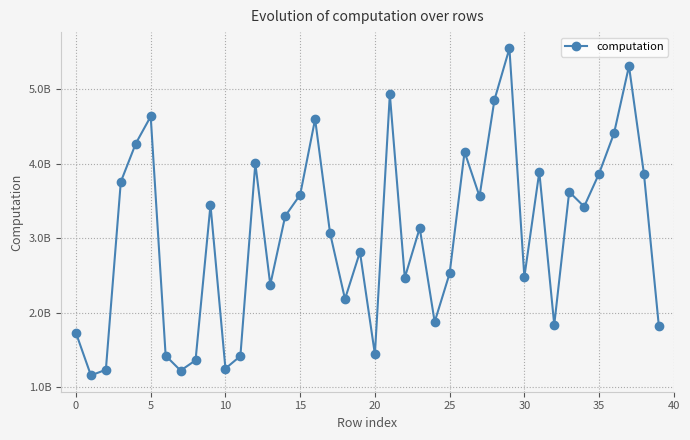

What is the greatest value displayed?

5548923889.1